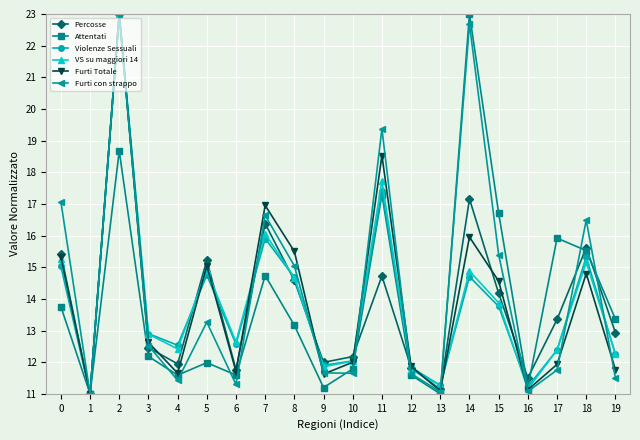

What is the lowest value of the VS su maggiori 14 series?

11.0